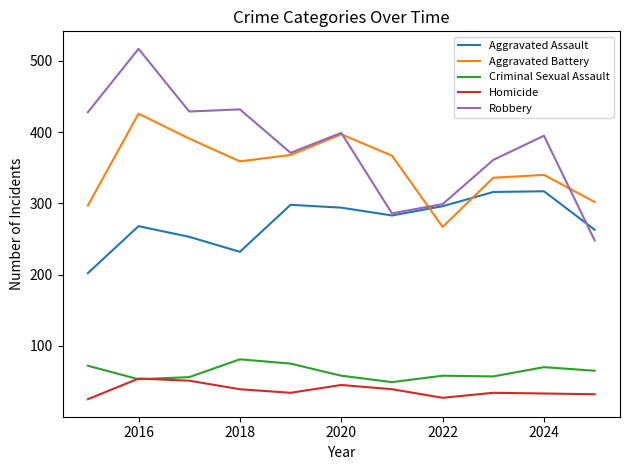

True or false: Robbery and Homicide intersect in this chart.

False